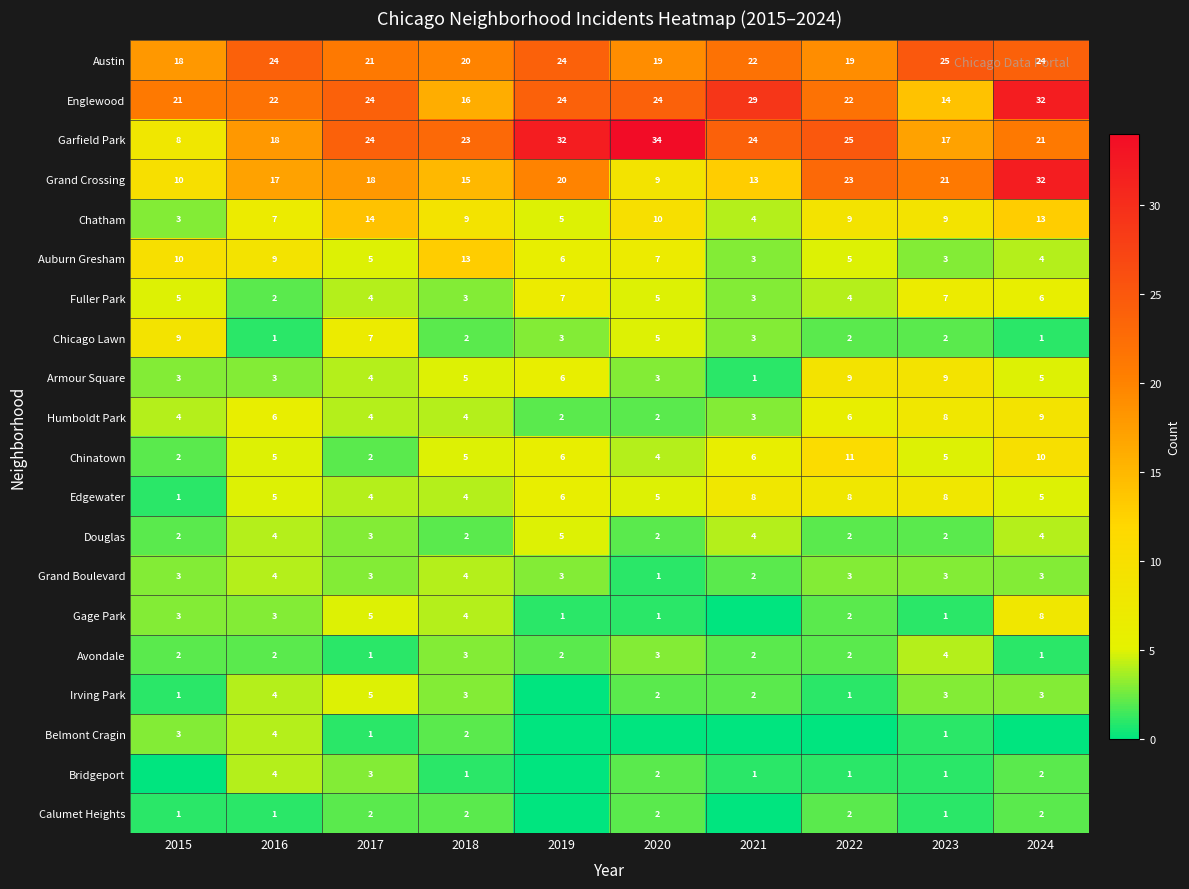

What is the sum of all Chatham values?

83